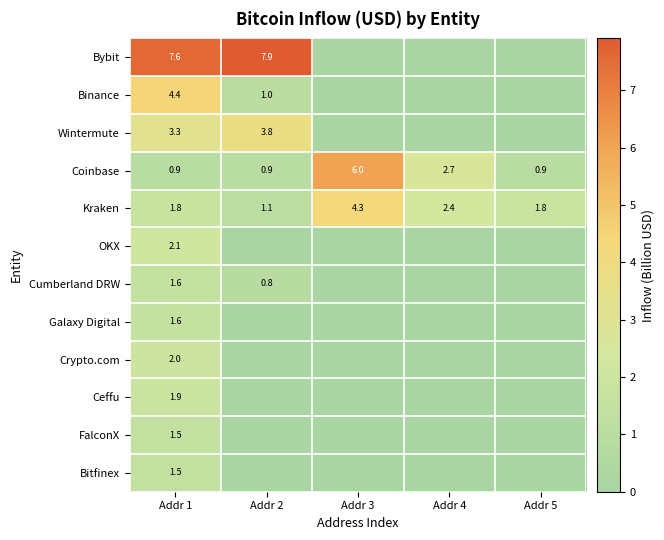

True or false: Coinbase has a value of 0.4 at Addr 1.

False